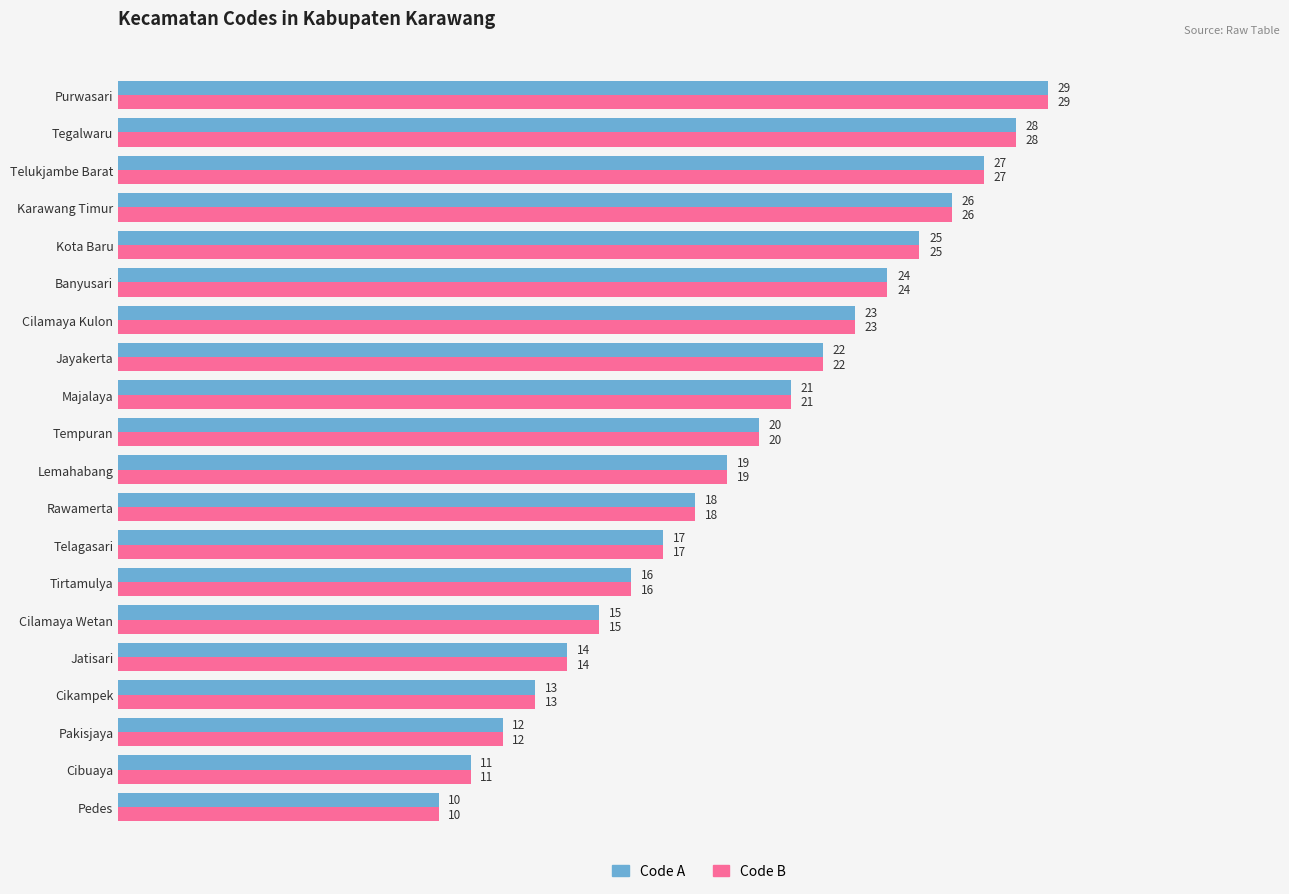

List the labels in order of Code A value, smallest first.

Pedes, Cibuaya, Pakisjaya, Cikampek, Jatisari, Cilamaya Wetan, Tirtamulya, Telagasari, Rawamerta, Lemahabang, Tempuran, Majalaya, Jayakerta, Cilamaya Kulon, Banyusari, Kota Baru, Karawang Timur, Telukjambe Barat, Tegalwaru, Purwasari